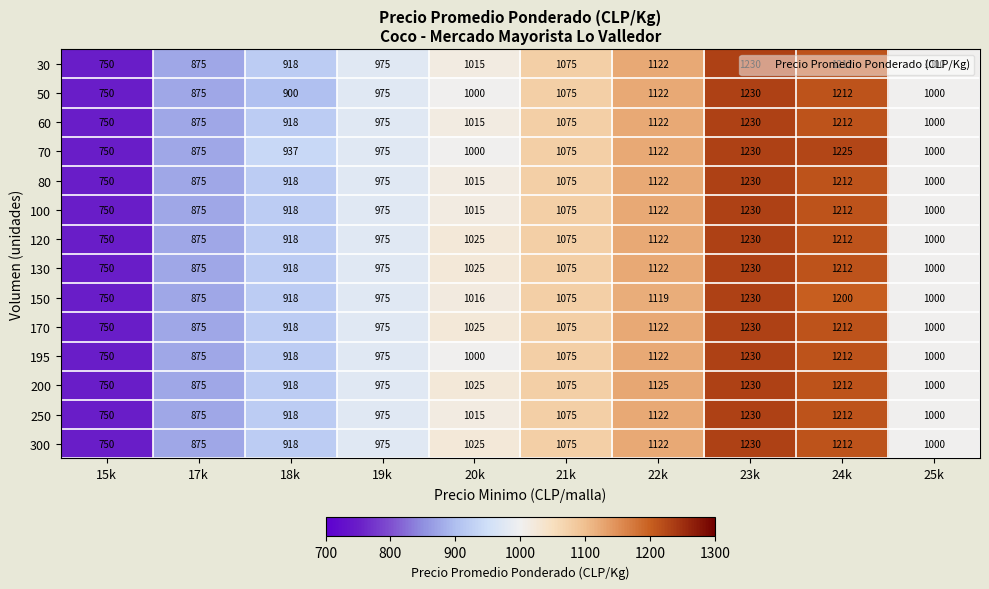

What is the approximate value of 170 at 17k, to the nearest 10?

880